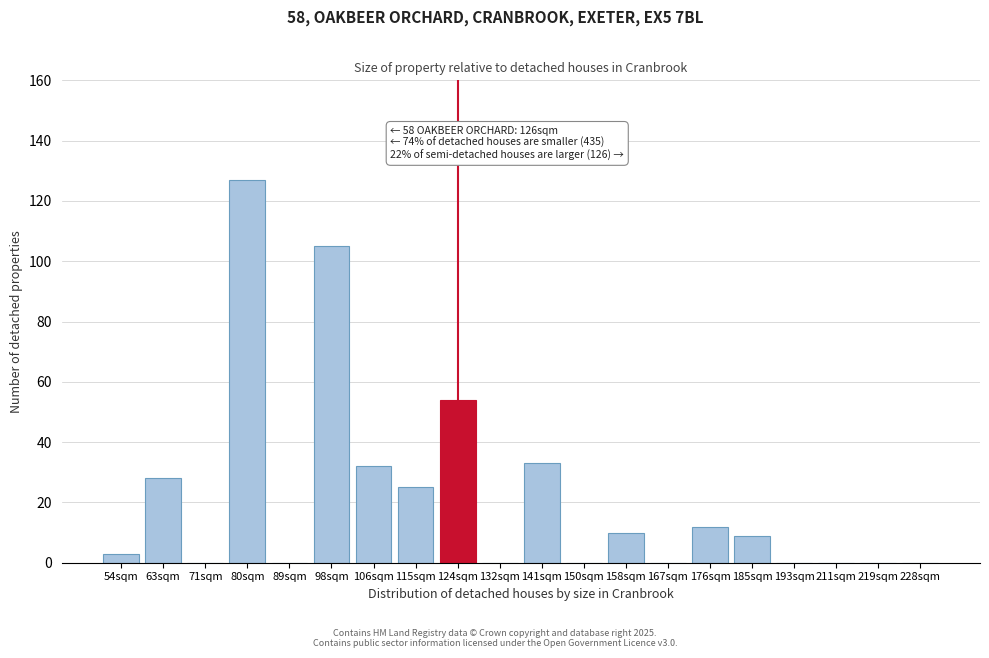

Reading left to right, what are all the values shown in this chart?

54sqm=3	63sqm=28	71sqm=0	80sqm=127	89sqm=0	98sqm=105	106sqm=32	115sqm=25	124sqm=54	132sqm=0	141sqm=33	150sqm=0	158sqm=10	167sqm=0	176sqm=12	185sqm=9	193sqm=0	211sqm=0	219sqm=0	228sqm=0